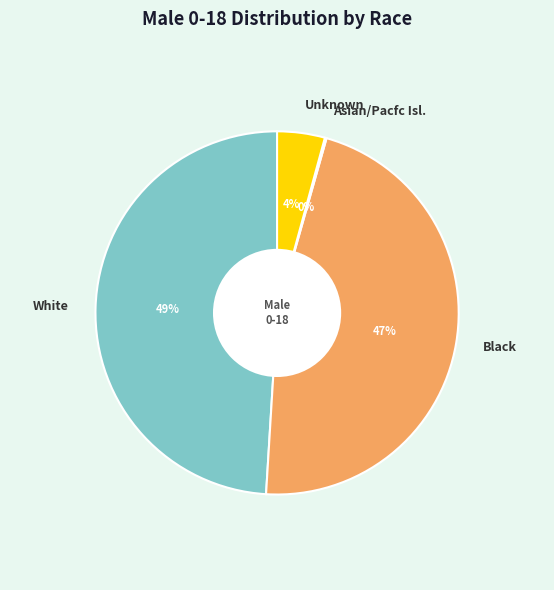

Does White account for over 50% of the chart?

No